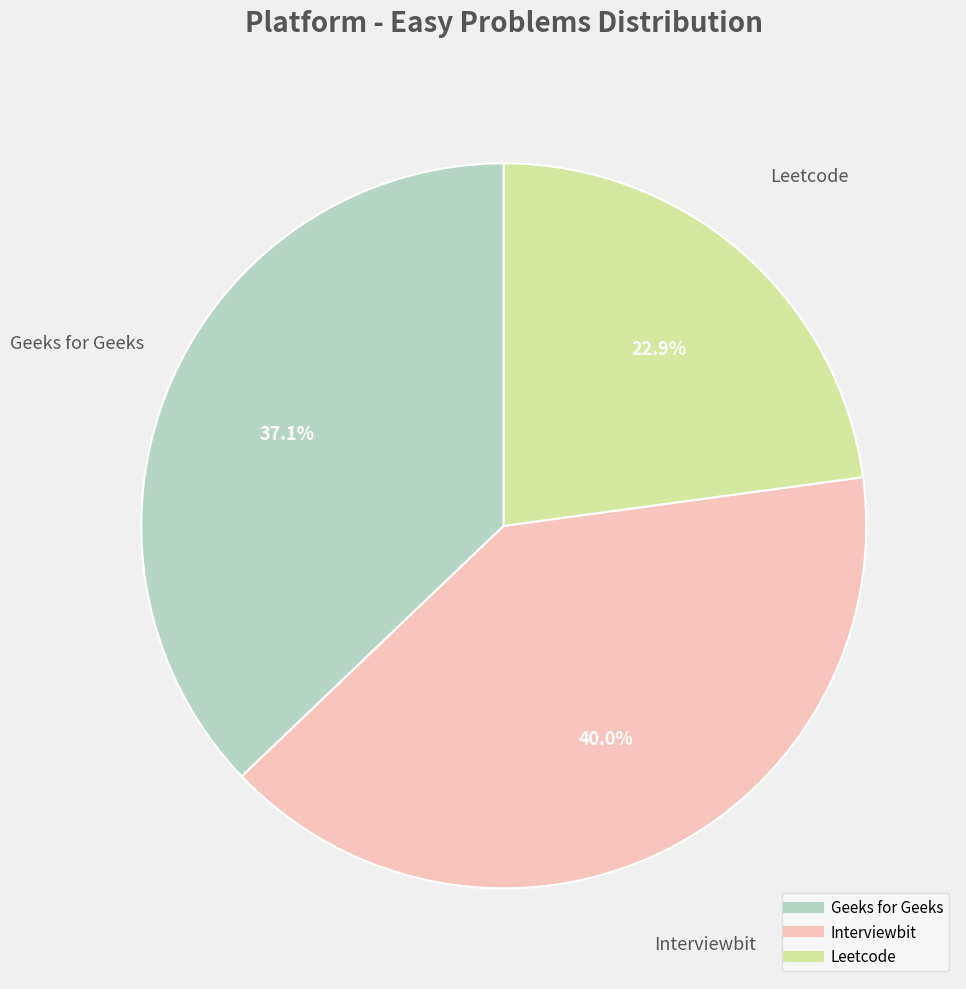

Is there any slice that represents more than half of the pie?

No